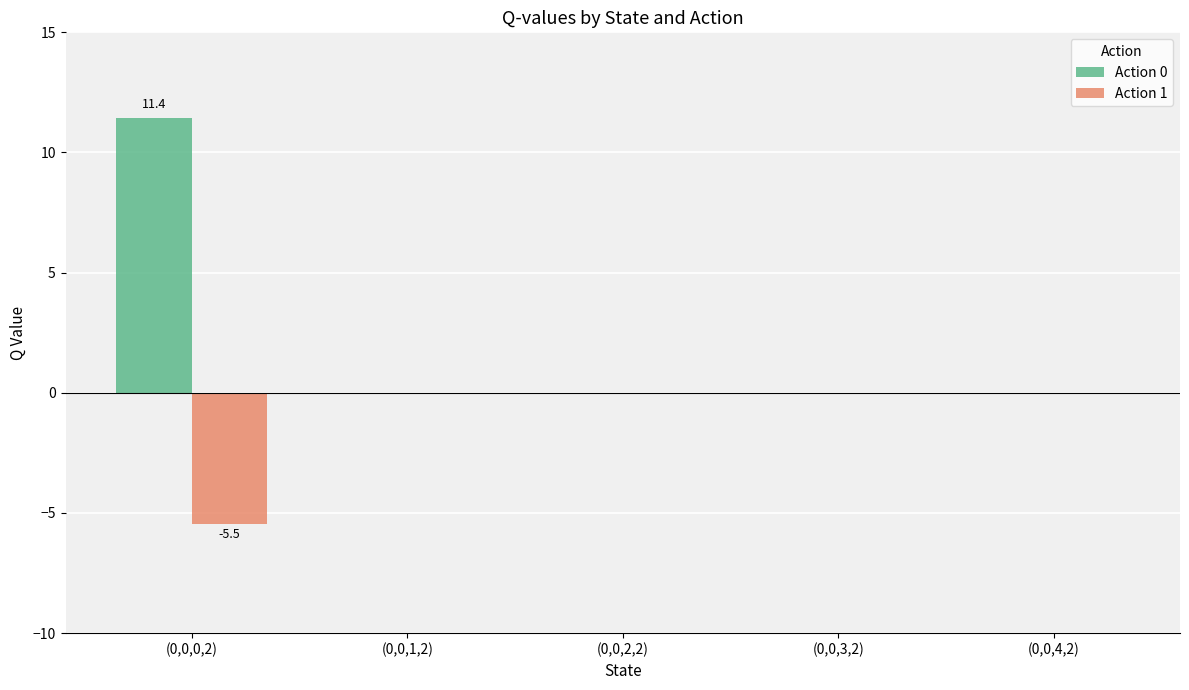

Which series has the largest total across all categories?

Action 0